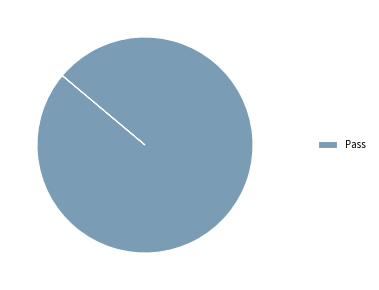

How many slices are in this pie chart?

1